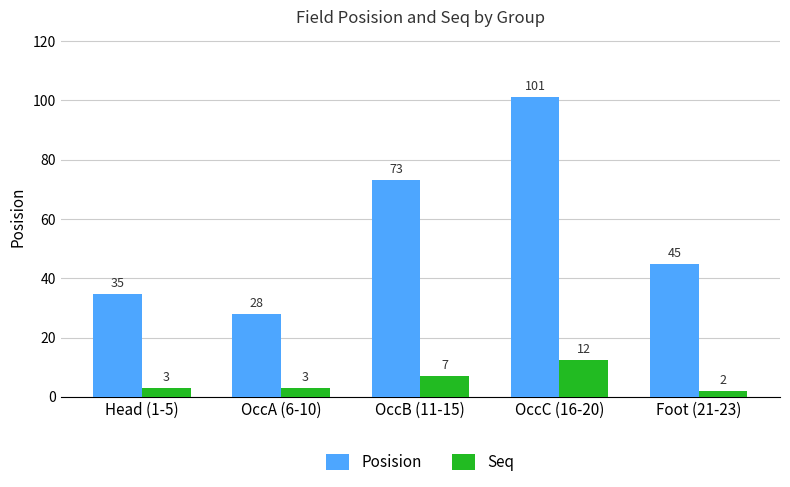

What is the value of the Posision bar at the 2nd from the left?

28.0